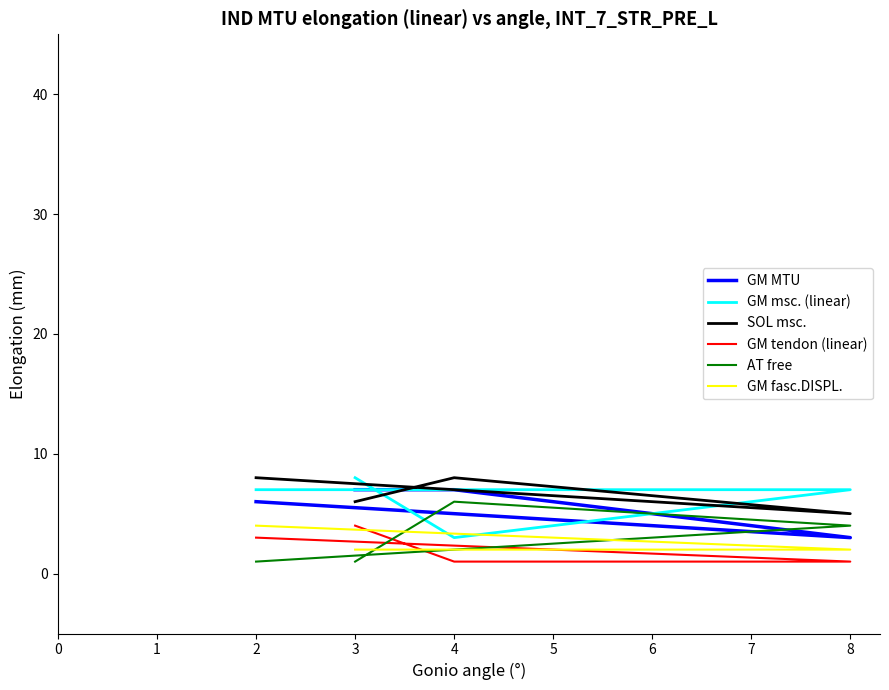

What is the sum of the GM fasc.DISPL. values at 3 and 8?

4